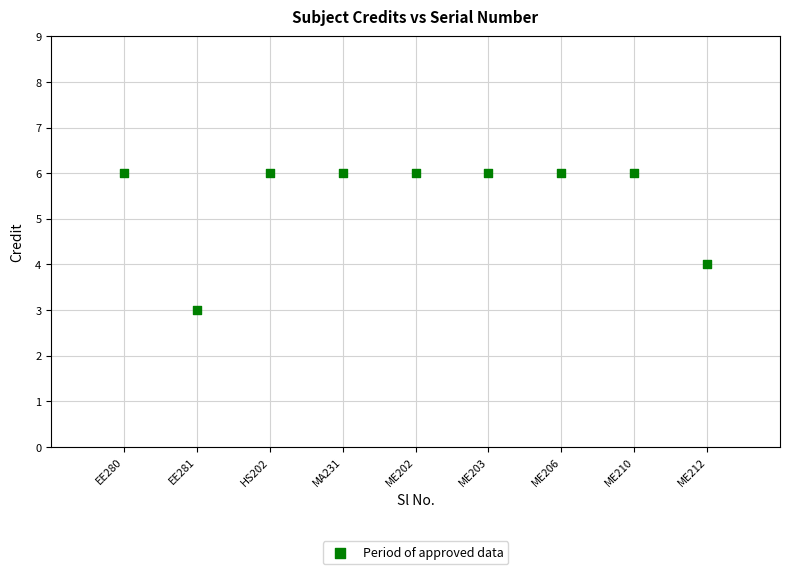

What is the average Y value?

5